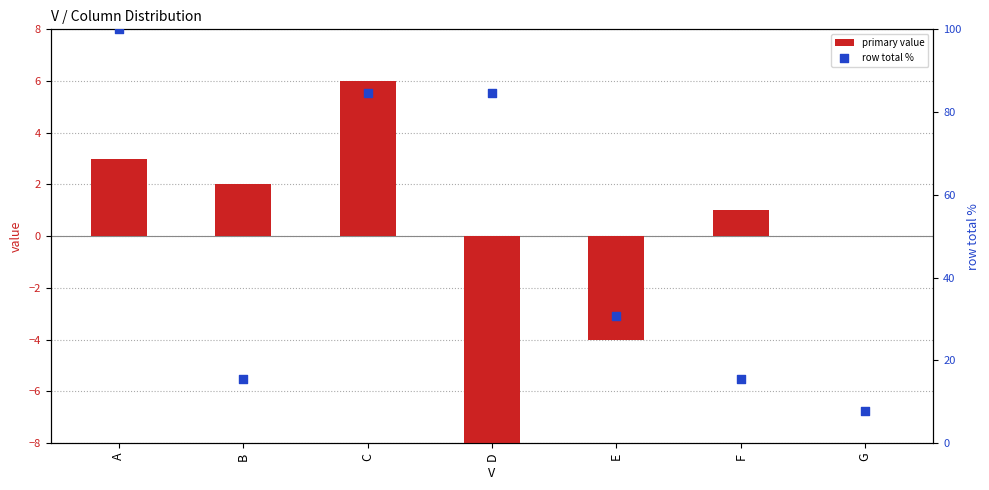

At which category is the sum across all series the highest?

A